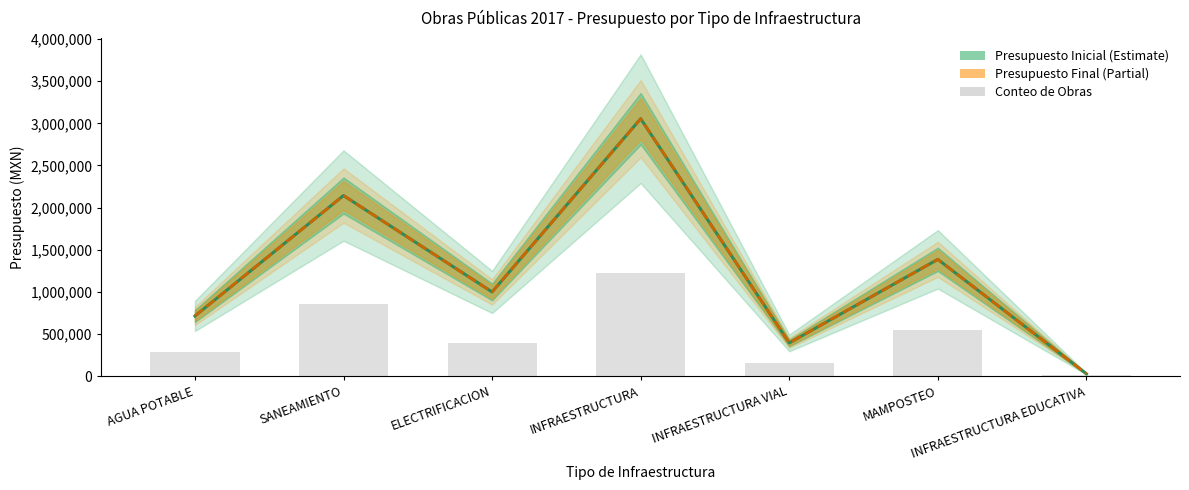

Which series has the widest spread of values?

Presupuesto Inicial